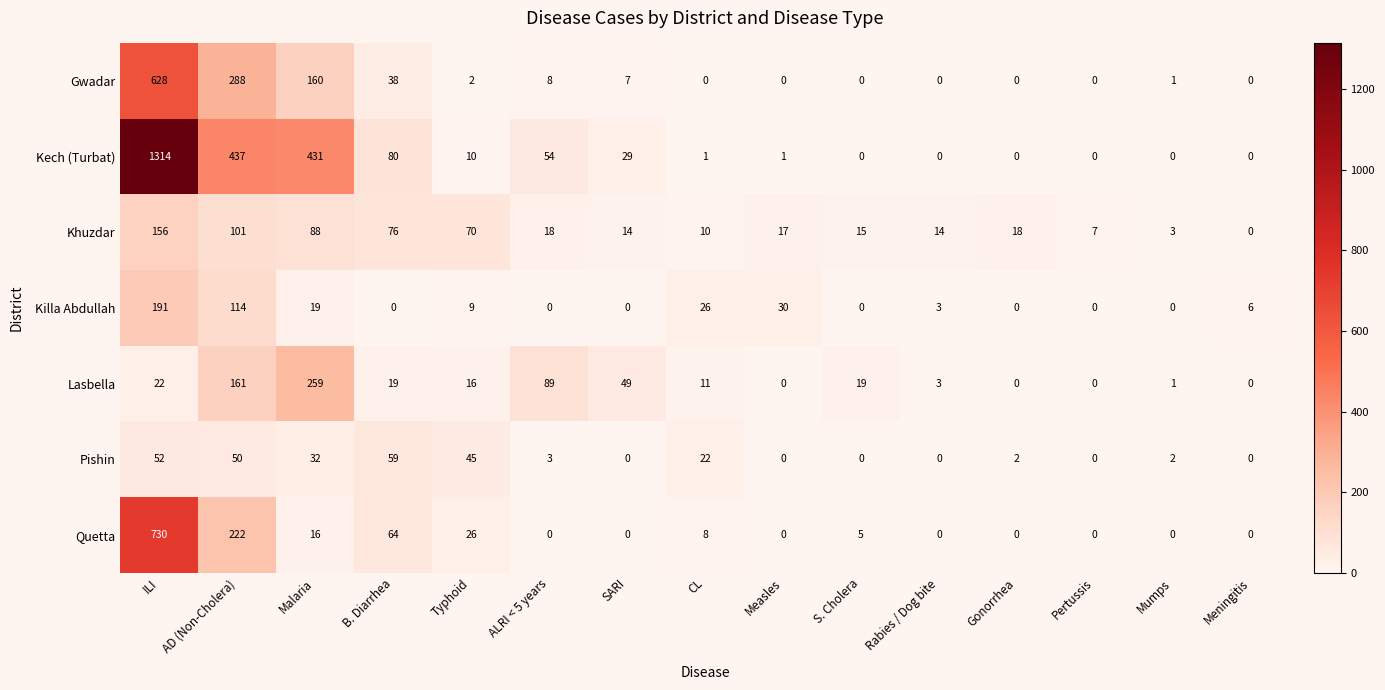

What is the total value across all series at ALRI < 5 years?

172